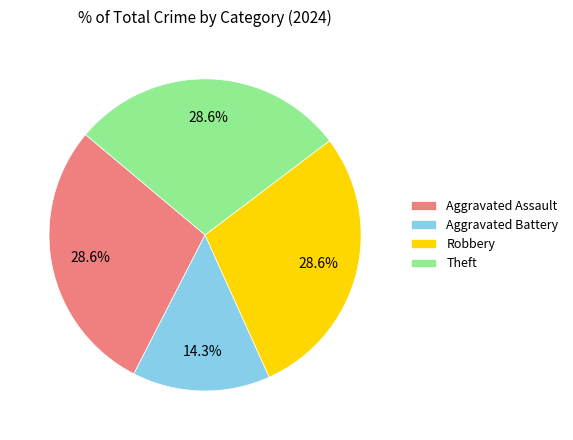

What percentage is the Aggravated Assault slice, to the nearest percent?

29%